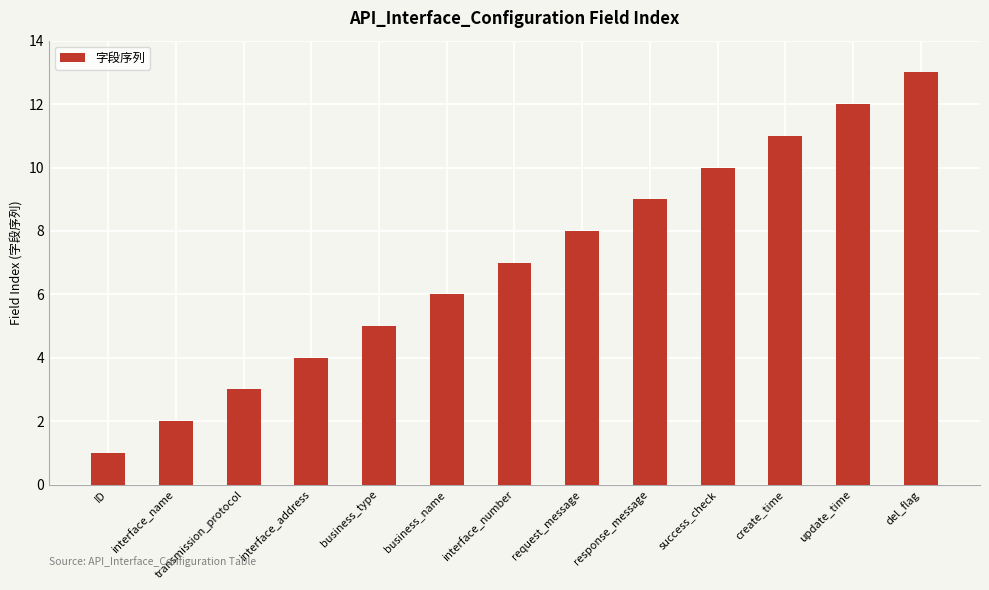

Count the number of categories in the chart.

13